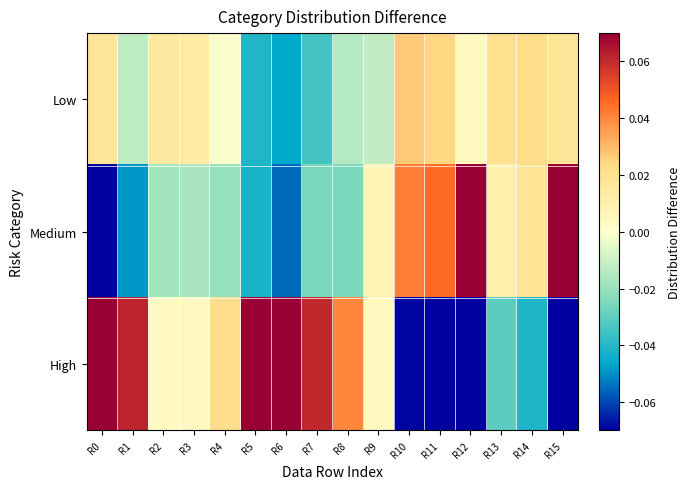

What is the greatest value displayed?

0.1